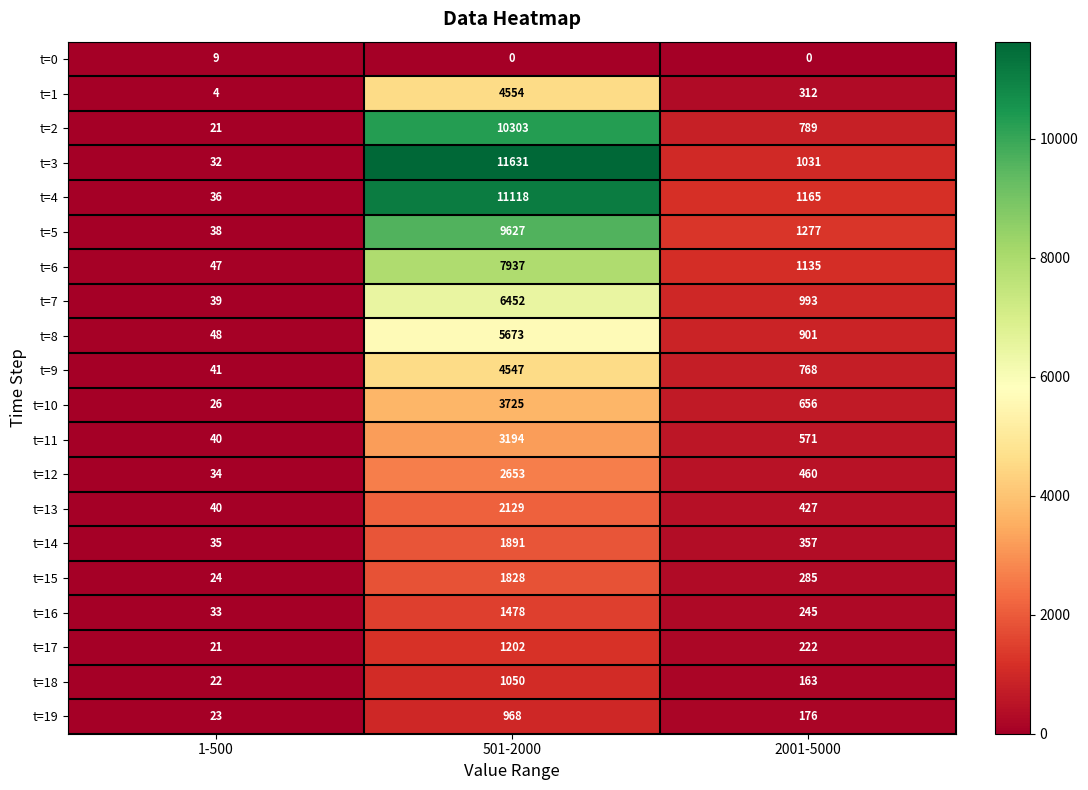

Count the t=8 values in the range 48 to 5673.

3